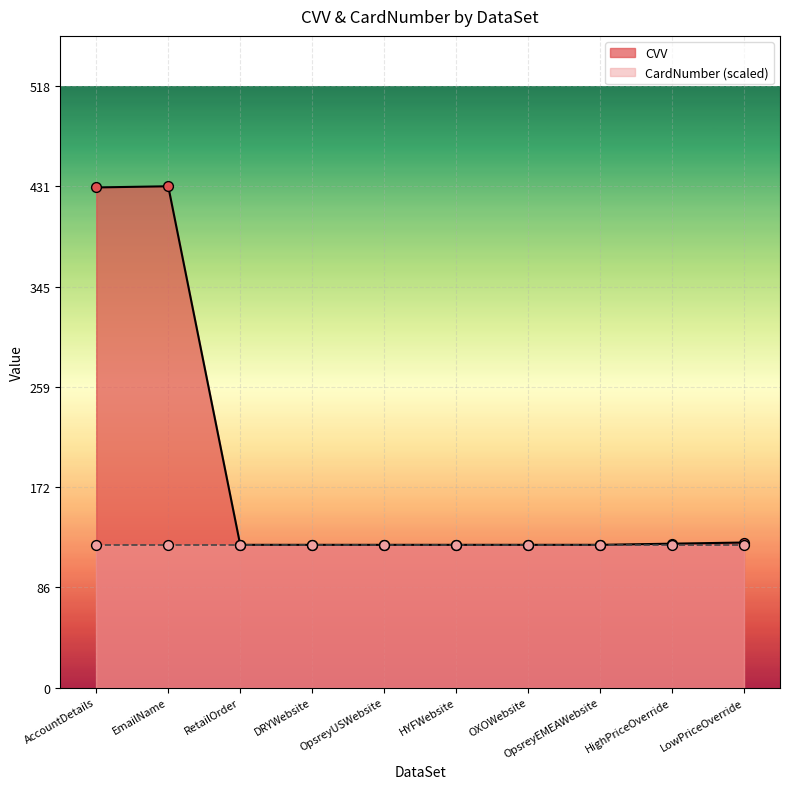

Approximately how many times larger is the value at RetailOrder compared to OXOWebsite?

1.0